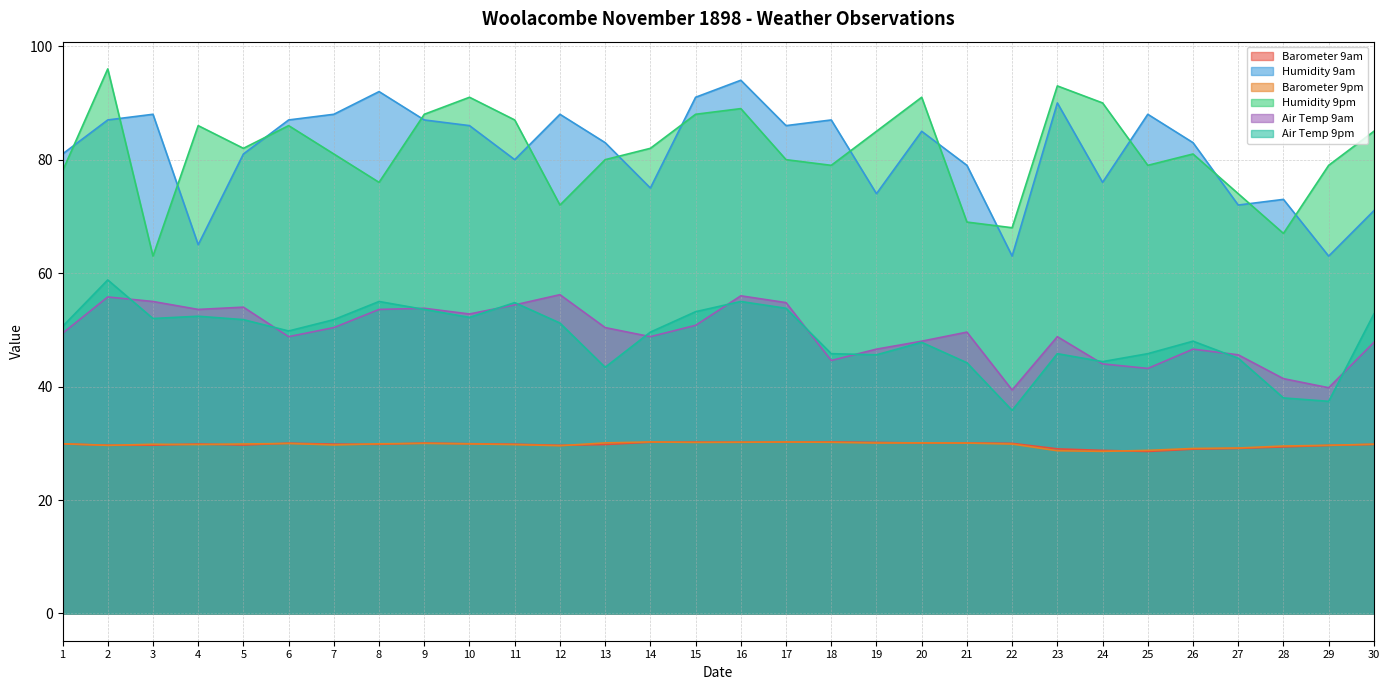

True or false: Barometer 9am and Air Temp 9am cross at least once.

False